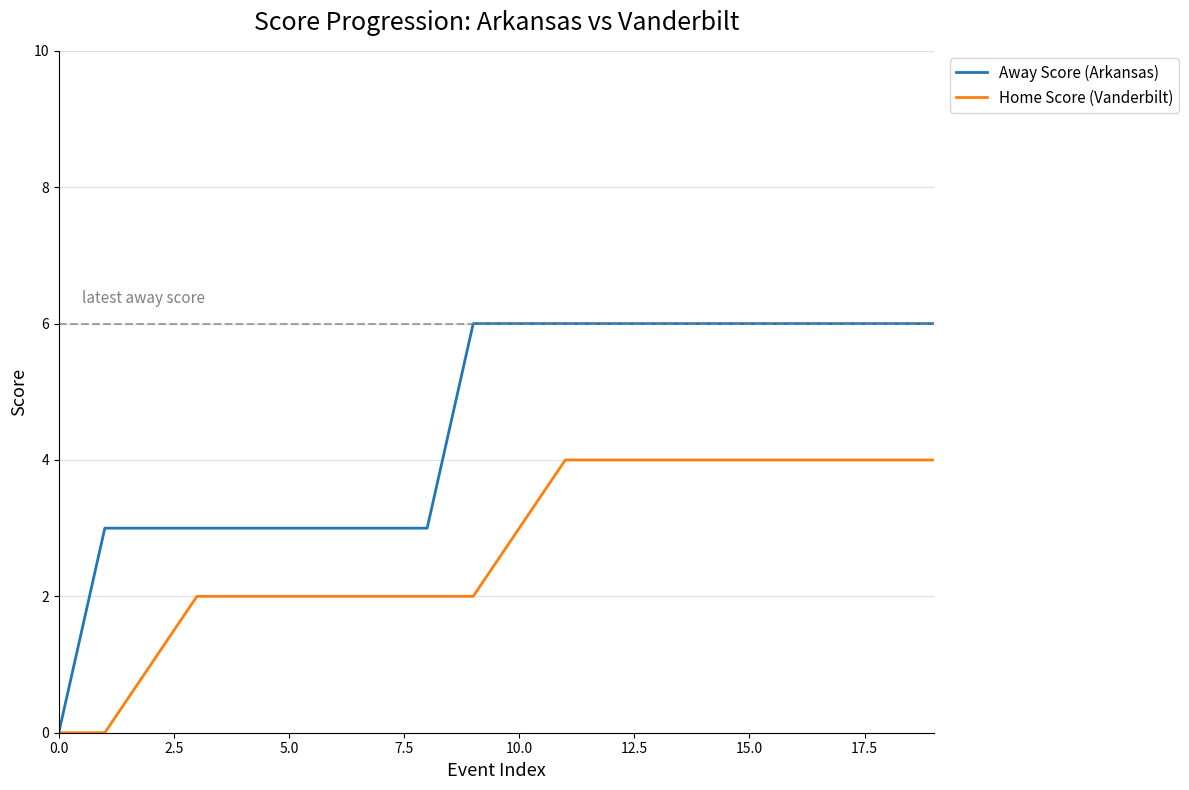

Which series has the largest total across all categories?

Away Score (Arkansas)